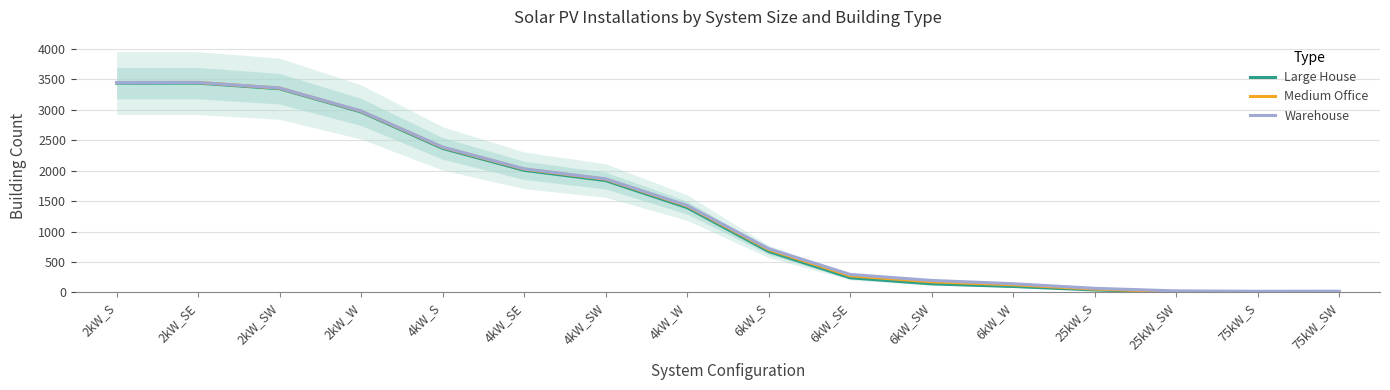

Is the value of Medium Office at 2kW_S greater than the value of Large House at 4kW_W?

Yes